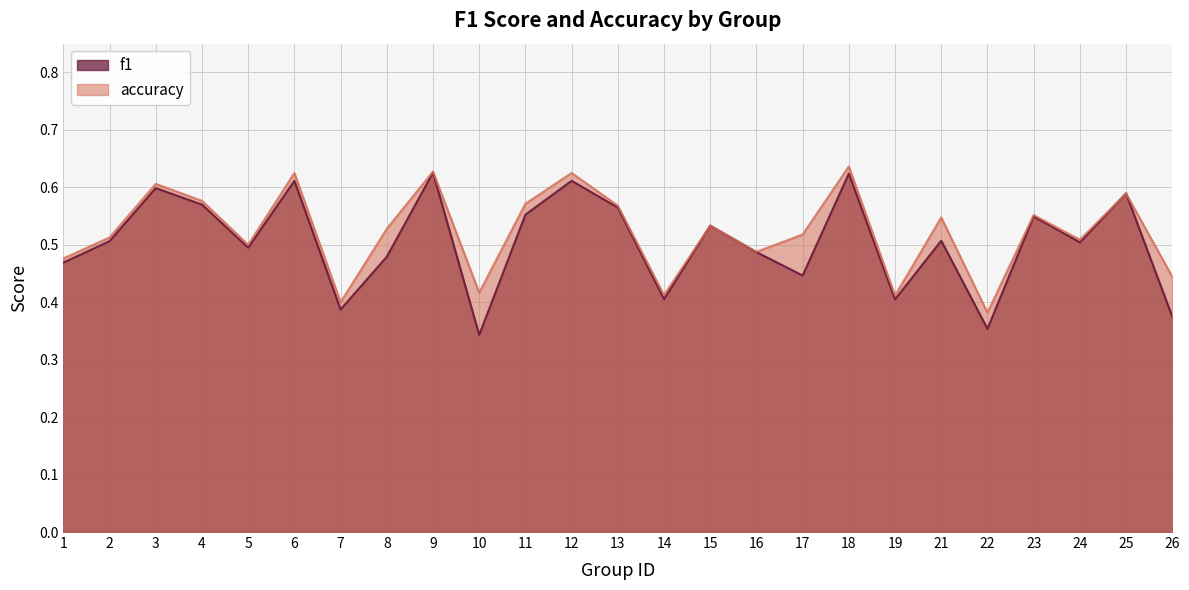

At which category does f1 reach its first local valley?

5